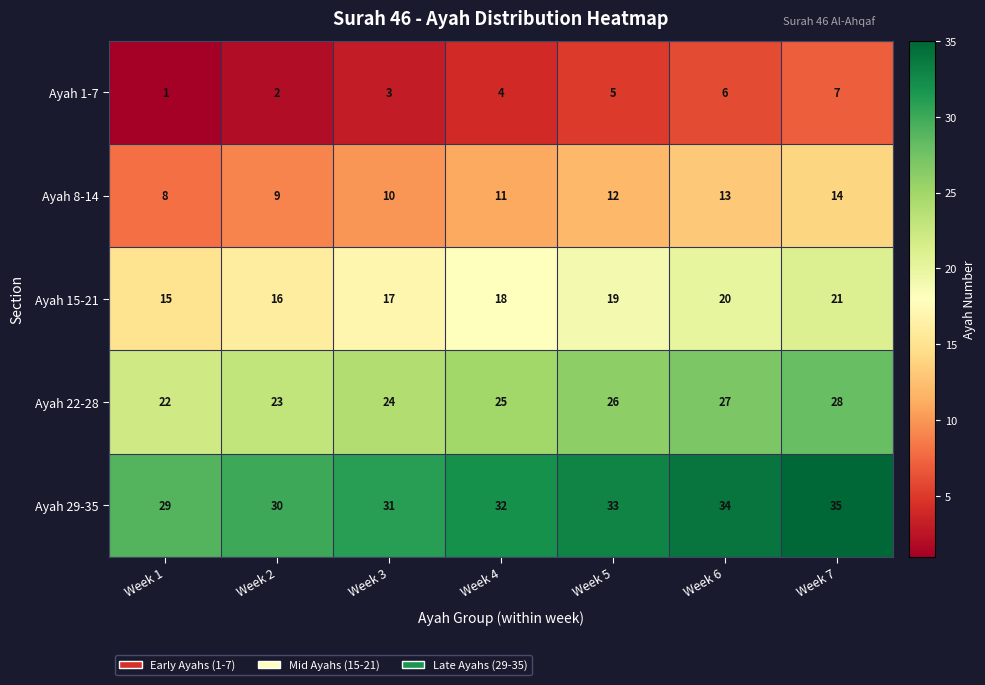

How many Ayah 29-35 values are between 30 and 34?

5